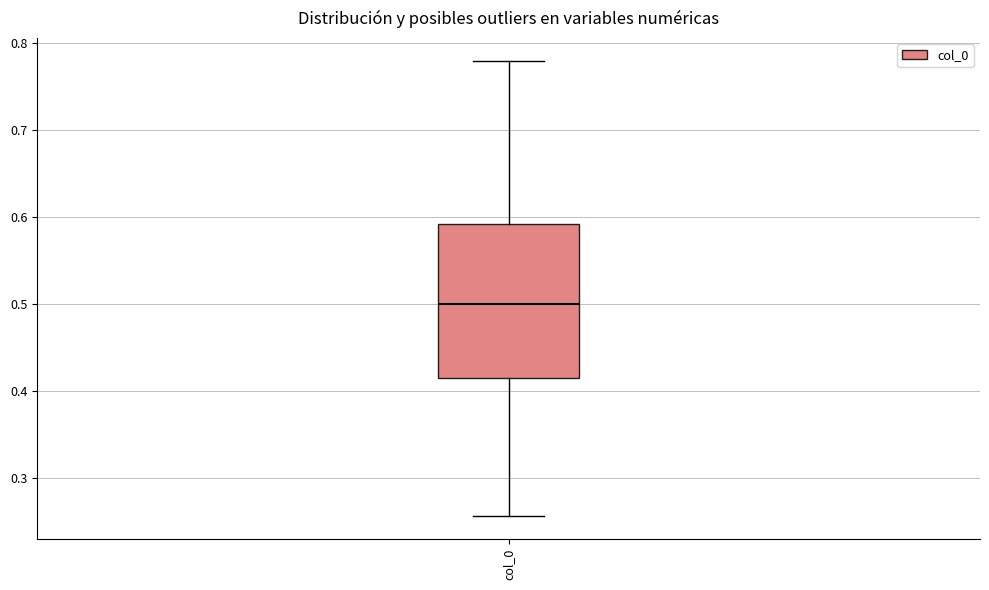

Where is the upper edge of the box for col_0 on the y-axis? The values are not printed on the chart, so give them approximately, as read against the axis.

0.59